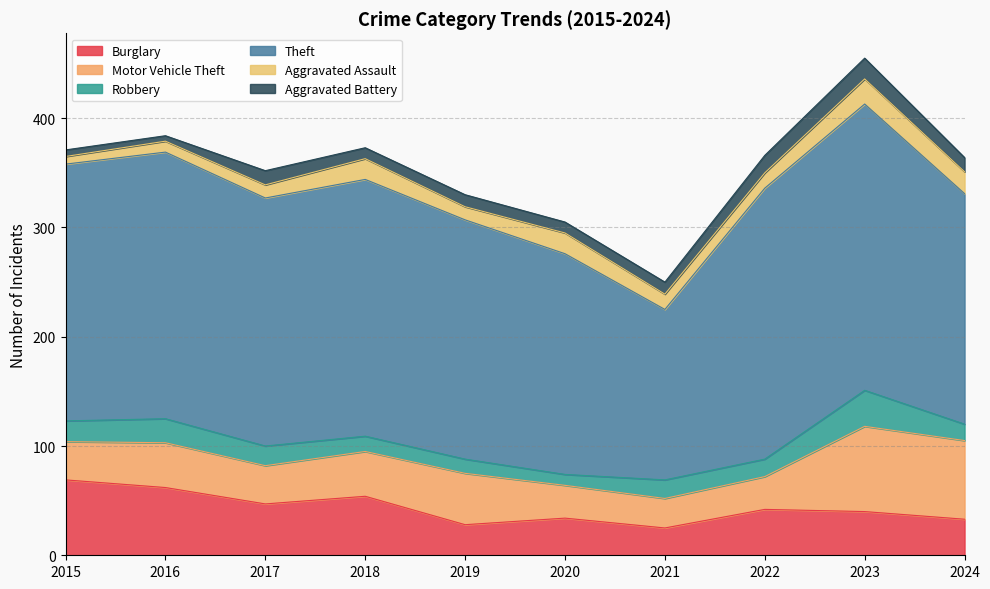

The Aggravated Assault series shows 14 at 2022. True or false?

True